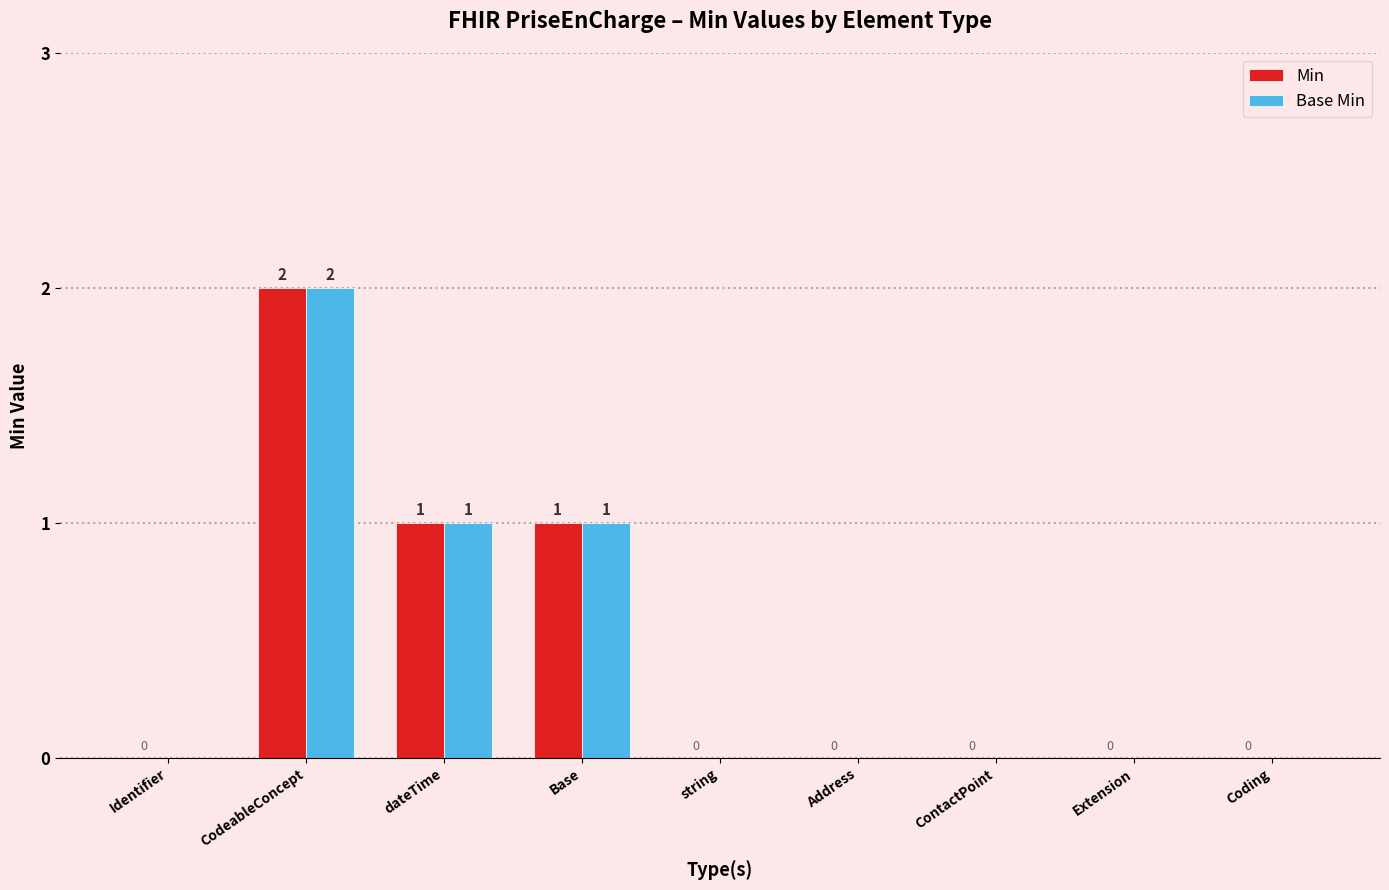

The value of Min at Address is 0. True or false?

True